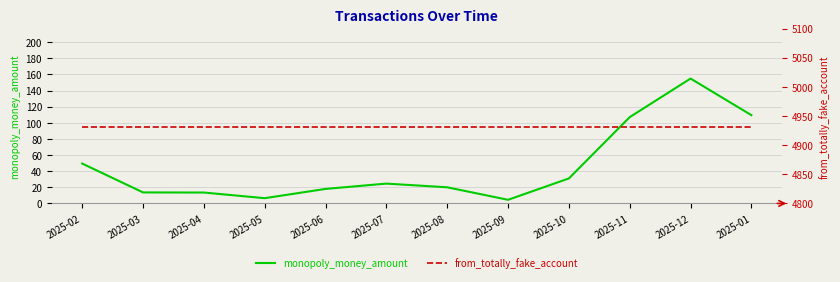

At 2025-04, list the series in order from largest to smallest.

from_totally_fake_account, monopoly_money_amount